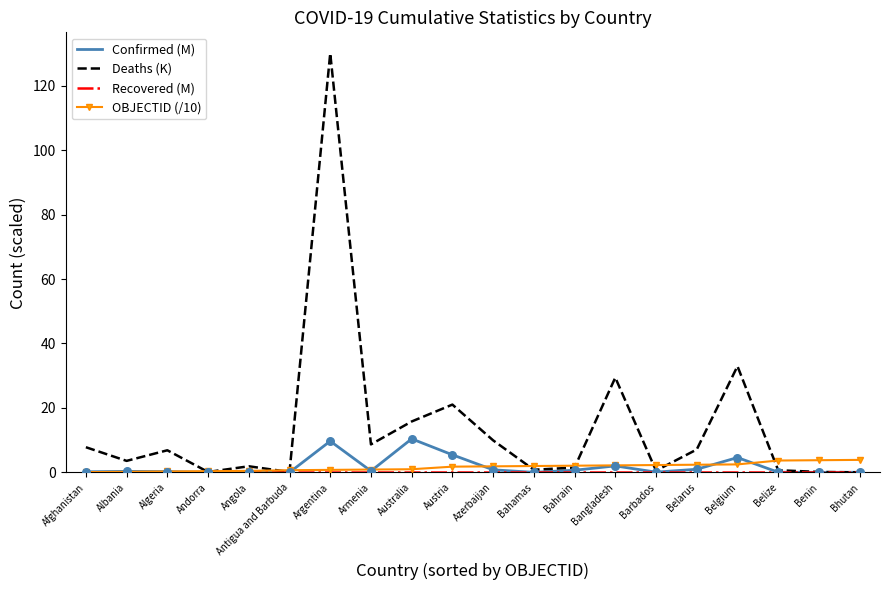

Which series has the largest total across all categories?

Deaths (K)